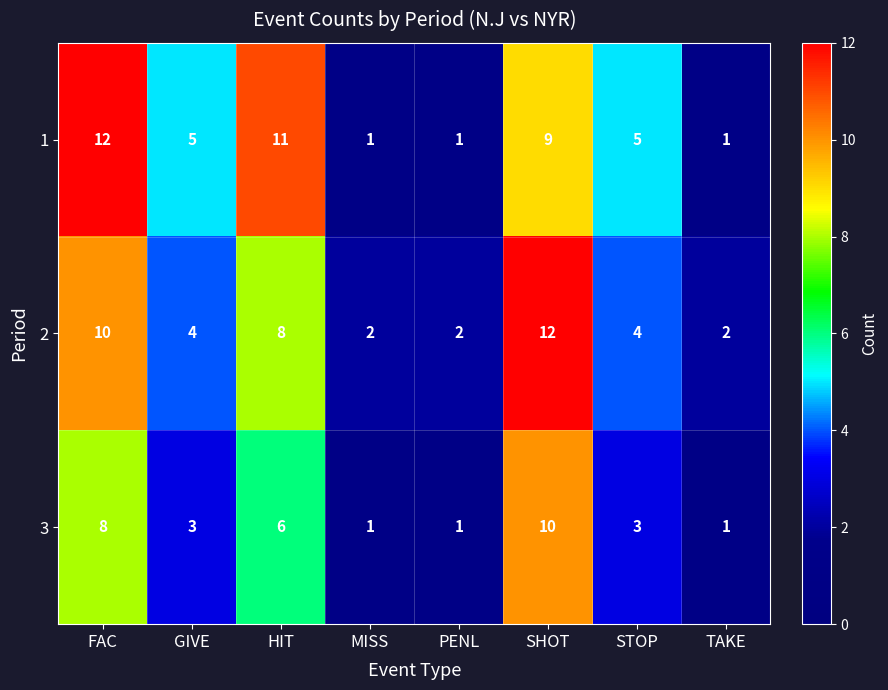

The 2 series shows 3 at HIT. True or false?

False